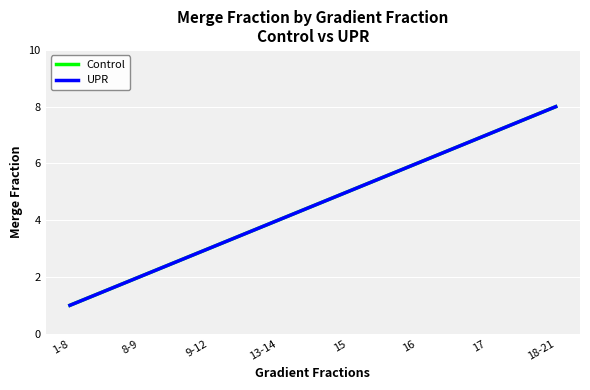

At which label does UPR first exceed 5?

16